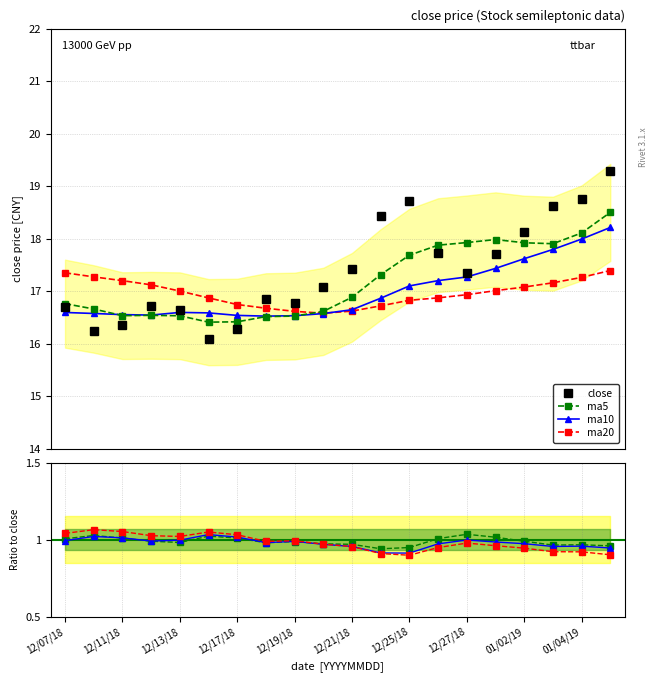

Which label corresponds to the smallest value in the chart?

20181214